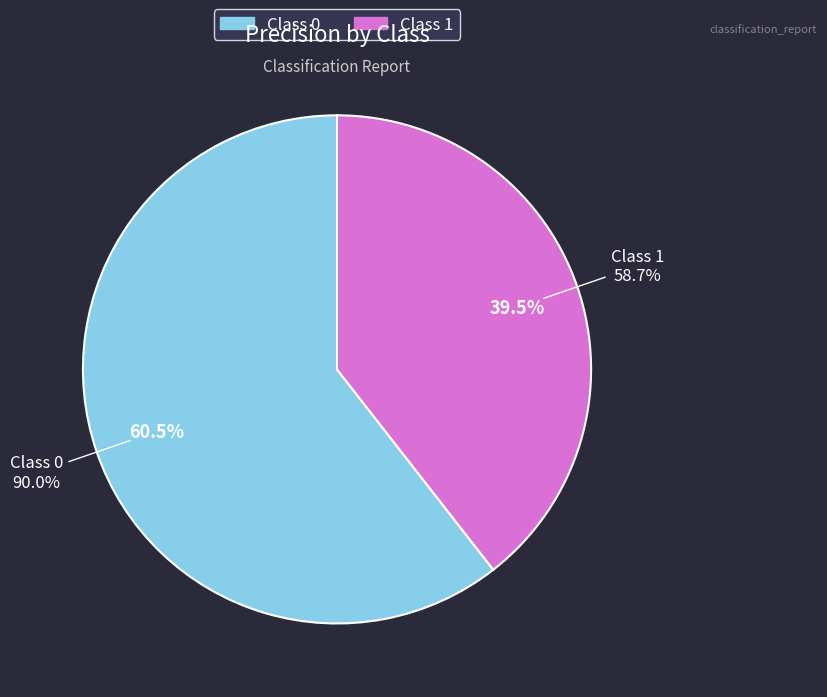

True or false: 0 accounts for 61% of the total.

True